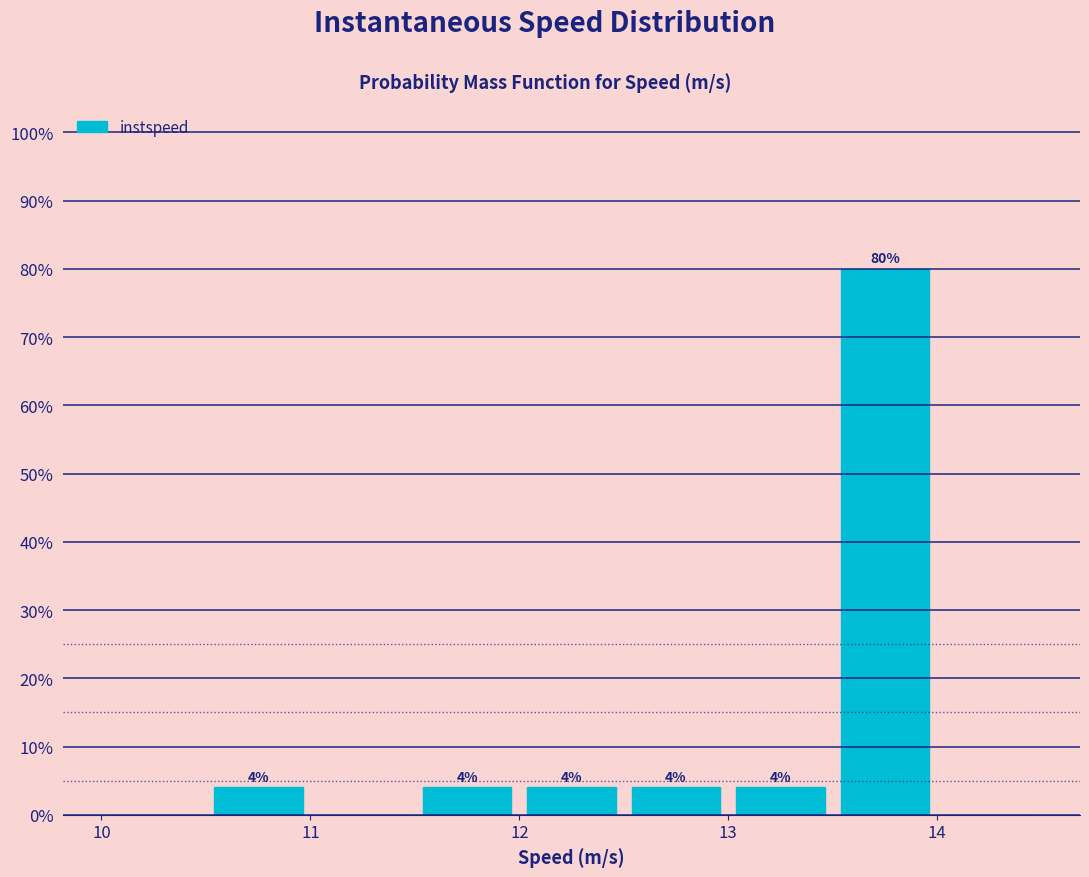

Over which range of the x-axis is the bar tallest?

13.5 to 14.0